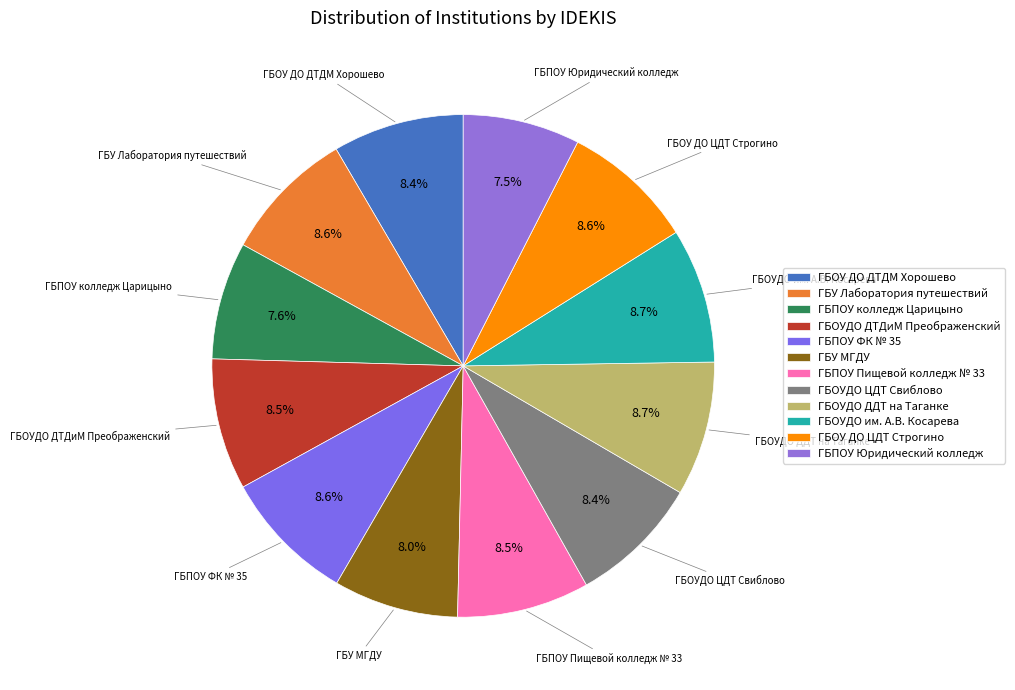

Count the number of slices in the pie.

12